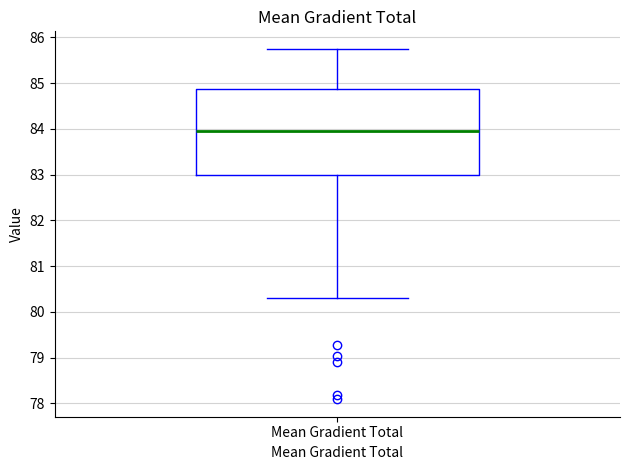

Where does the upper whisker of the box for Mean Gradient Total end on the y-axis? The values are not printed on the chart, so give them approximately, as read against the axis.

85.7